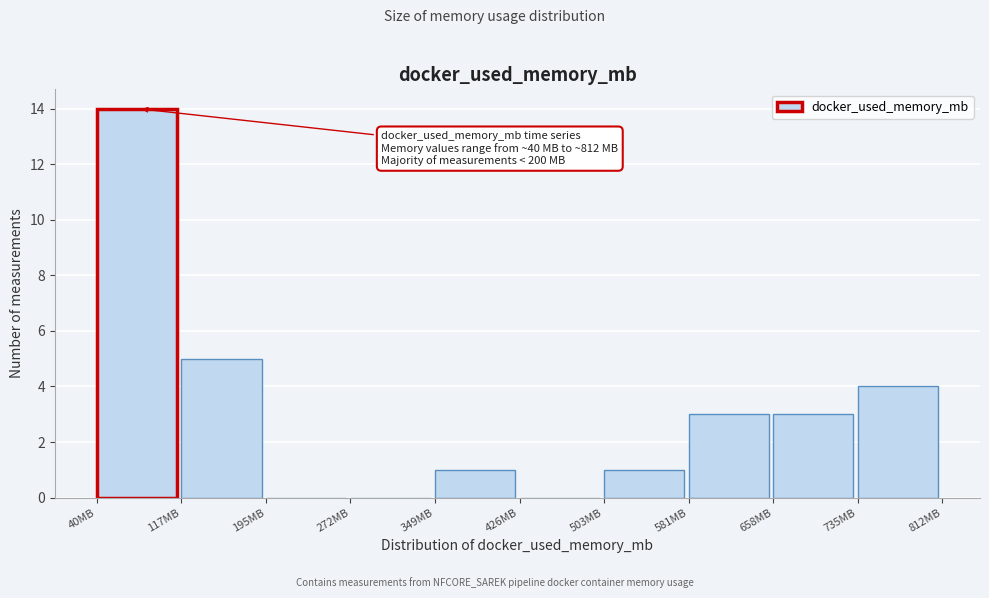

Which range on the x-axis has the tallest bar?

40 to 120